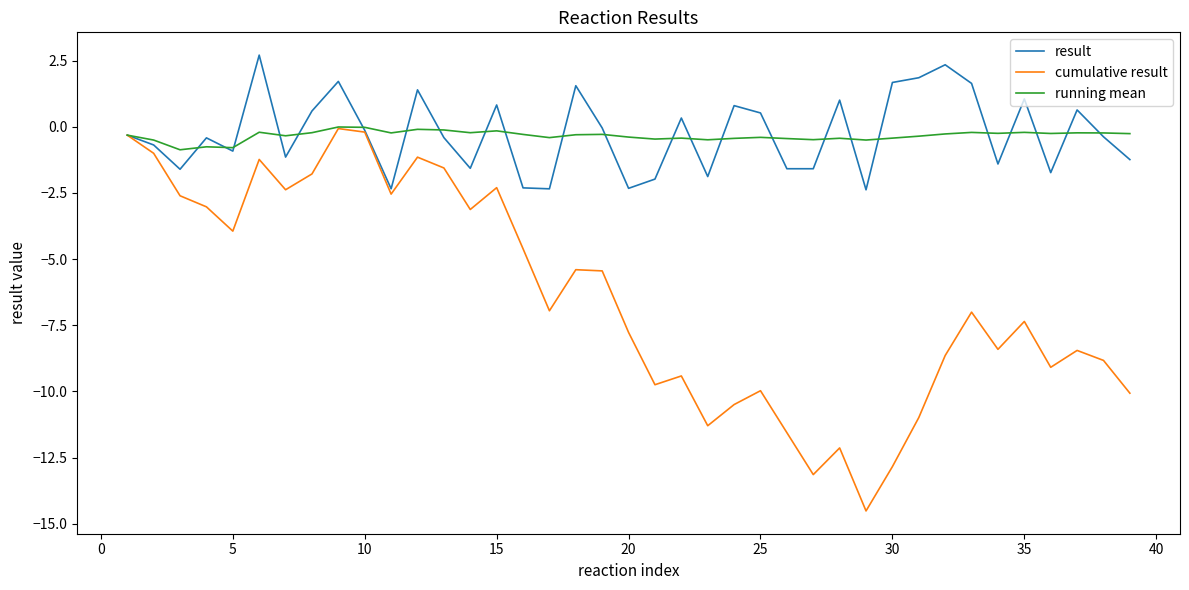

What is the greatest value displayed?

2.7